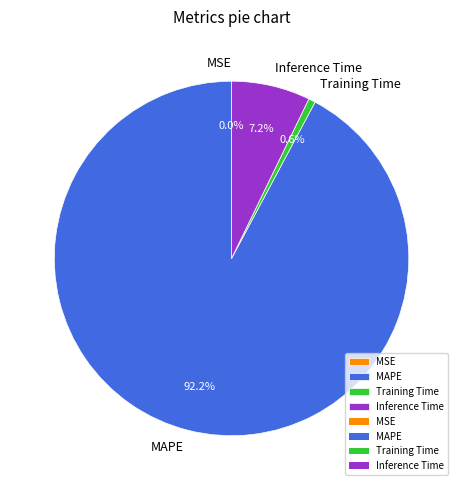

Which category has the biggest portion of the pie?

MAPE